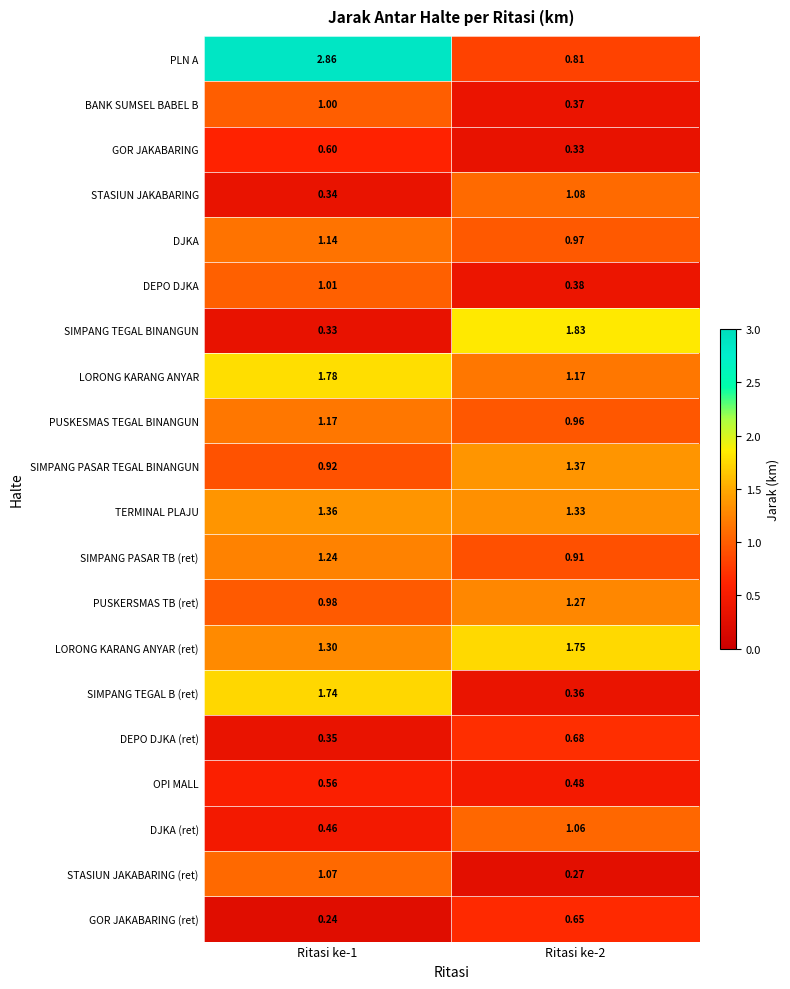

Rank the series by their maximum value, from lowest to highest.

OPI MALL, GOR JAKABARING, GOR JAKABARING (ret), DEPO DJKA (ret), BANK SUMSEL BABEL B, DEPO DJKA, DJKA (ret), STASIUN JAKABARING (ret), STASIUN JAKABARING, DJKA, PUSKESMAS TEGAL BINANGUN, SIMPANG PASAR TB (ret), PUSKERSMAS TB (ret), TERMINAL PLAJU, SIMPANG PASAR TEGAL BINANGUN, SIMPANG TEGAL B (ret), LORONG KARANG ANYAR (ret), LORONG KARANG ANYAR, SIMPANG TEGAL BINANGUN, PLN A